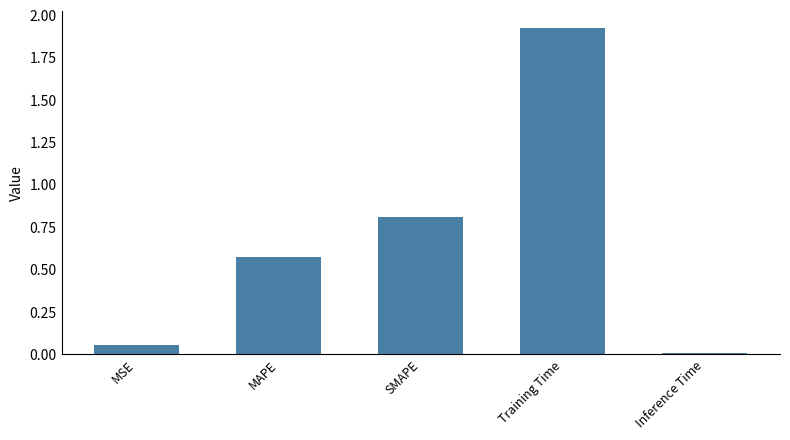

What is the label of the 1st bar from the right?

Inference Time